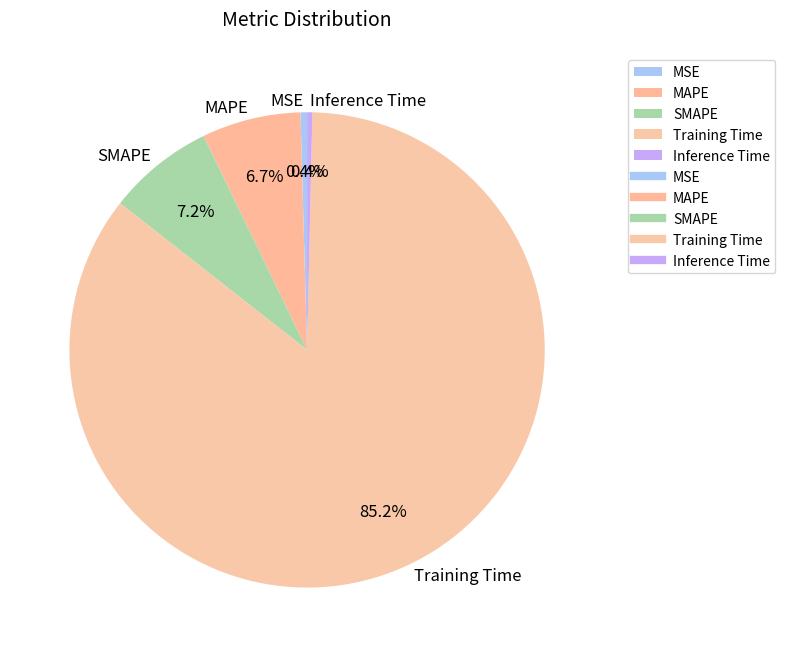

Is it true that SMAPE is 7% of the pie?

True